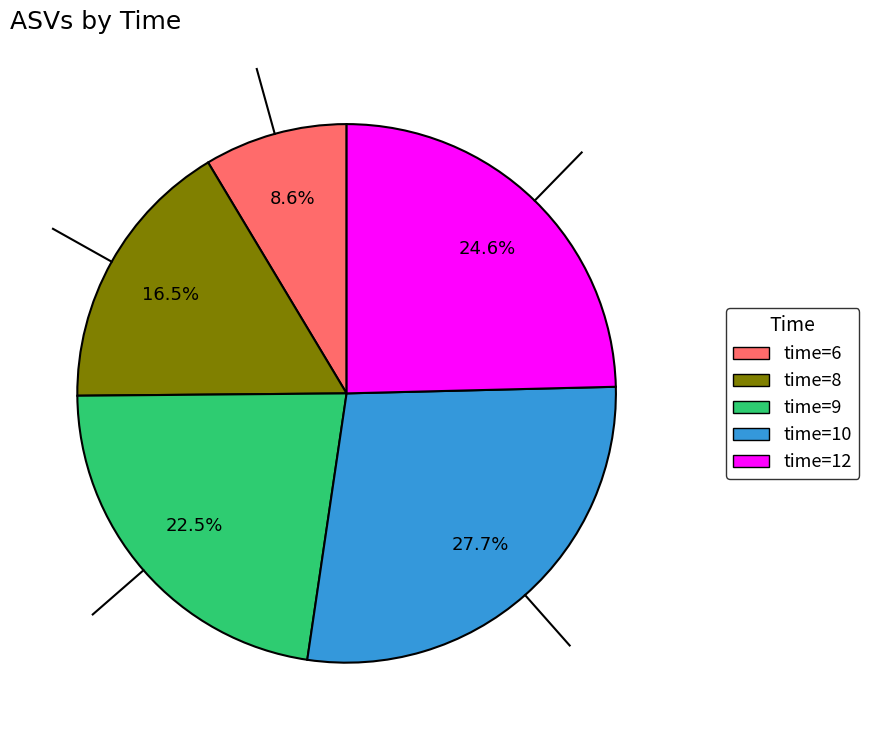

Is there any slice that represents more than half of the pie?

No